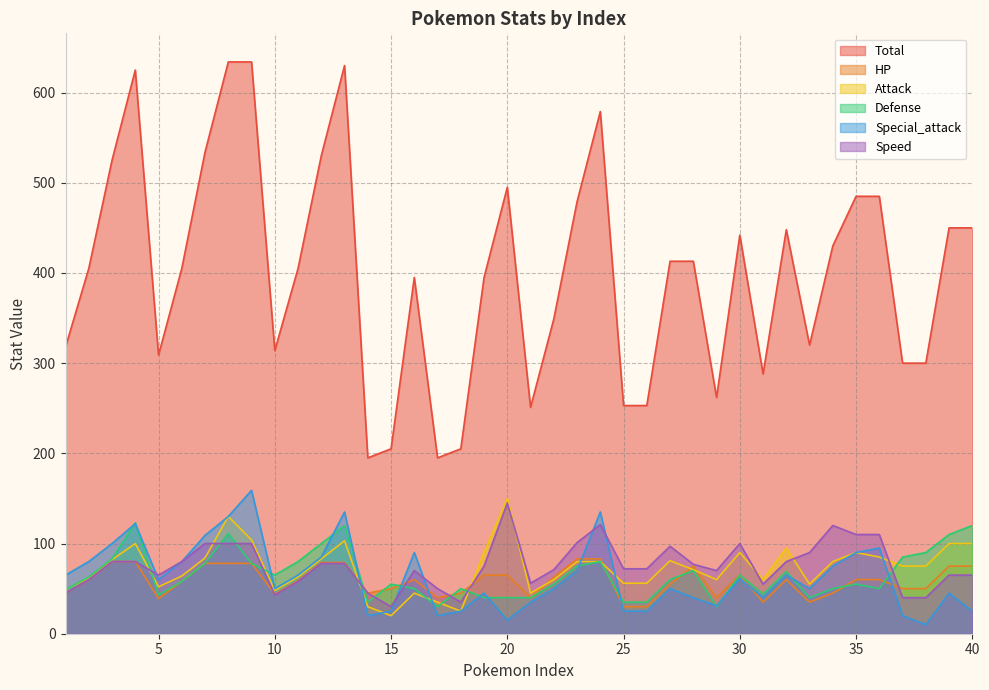

Does the chart display data point markers on the line(s)?

No